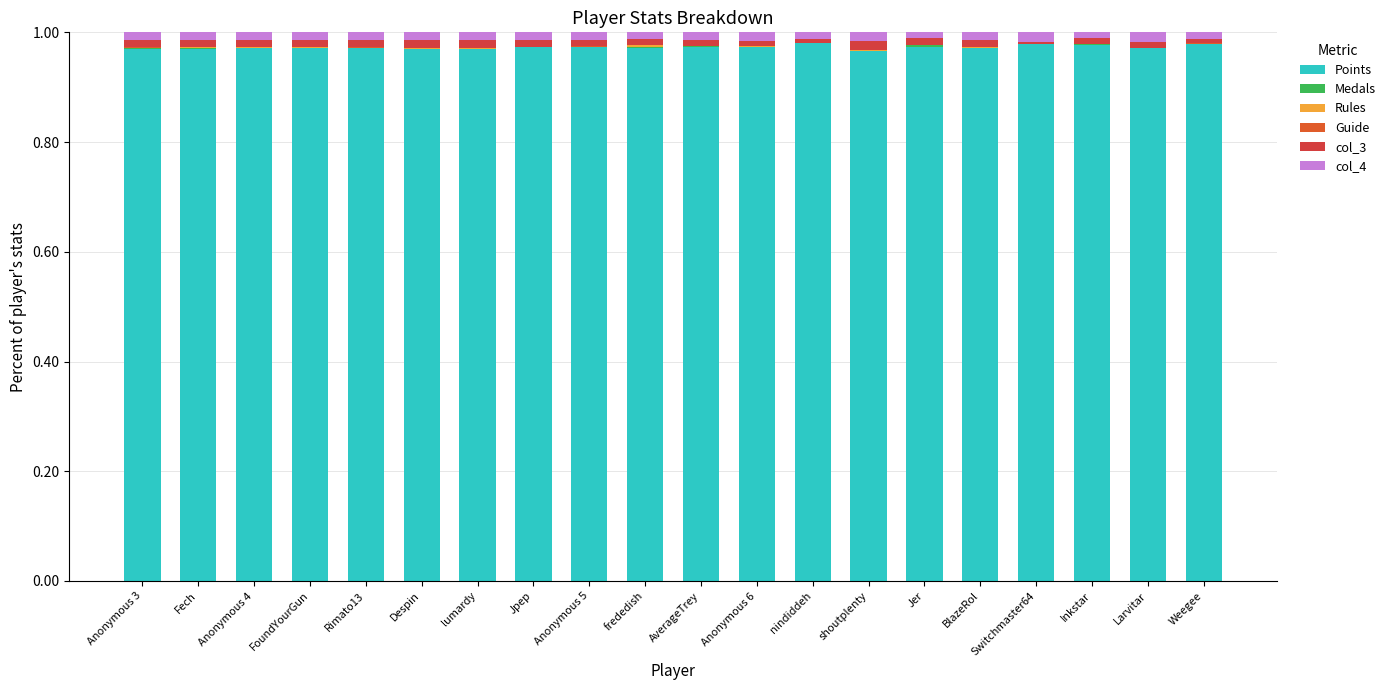

How many categories are shown in the chart?

20